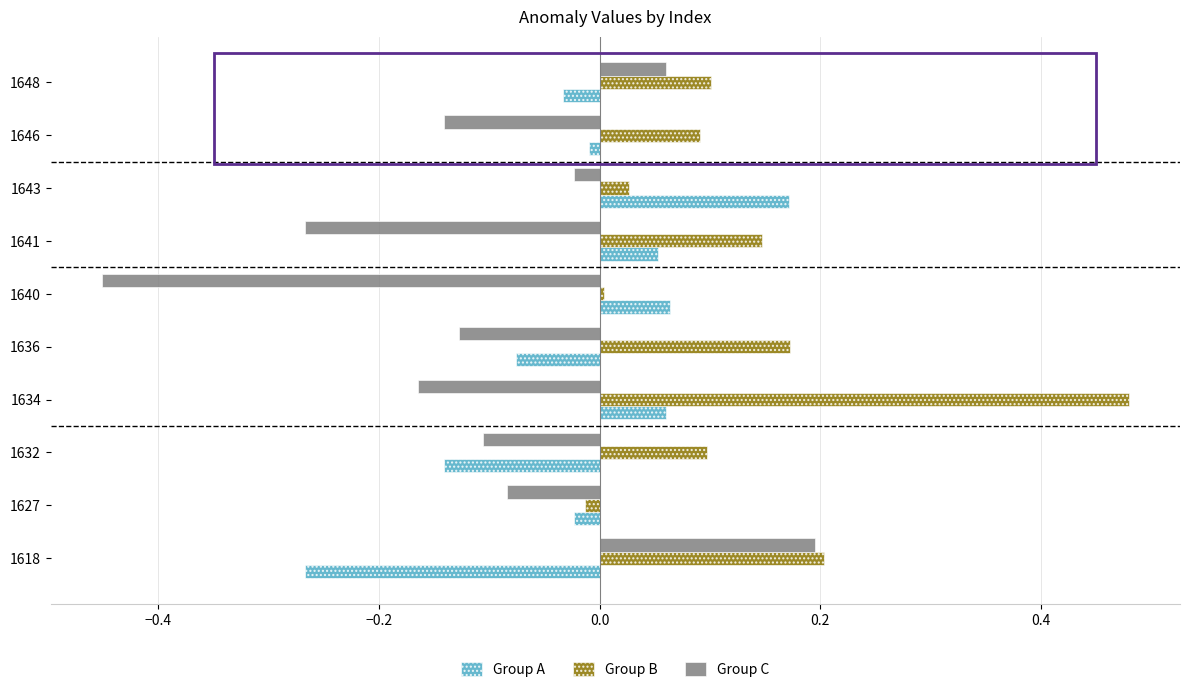

Which series has the widest spread of values?

Group C